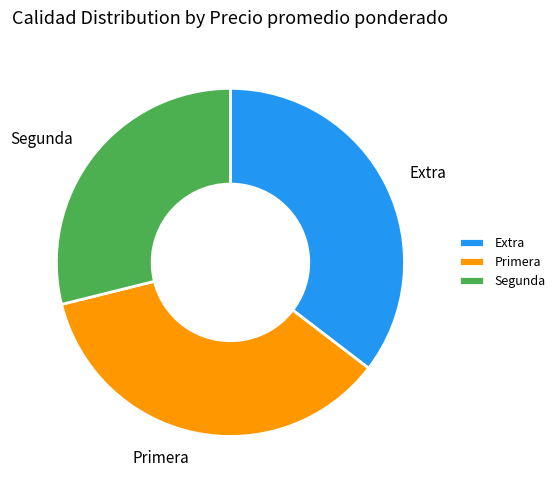

Is it true that Segunda is 29% of the pie?

True